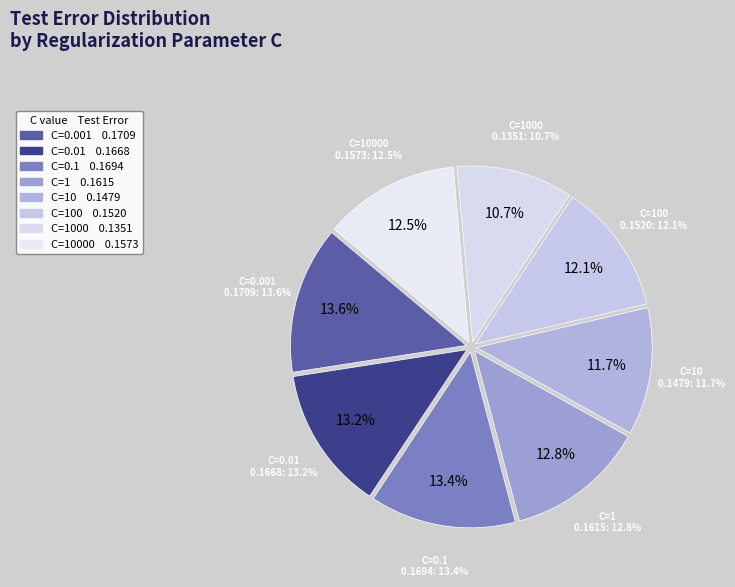

Is the sum of 0.01 and 0.1 greater than half?

No